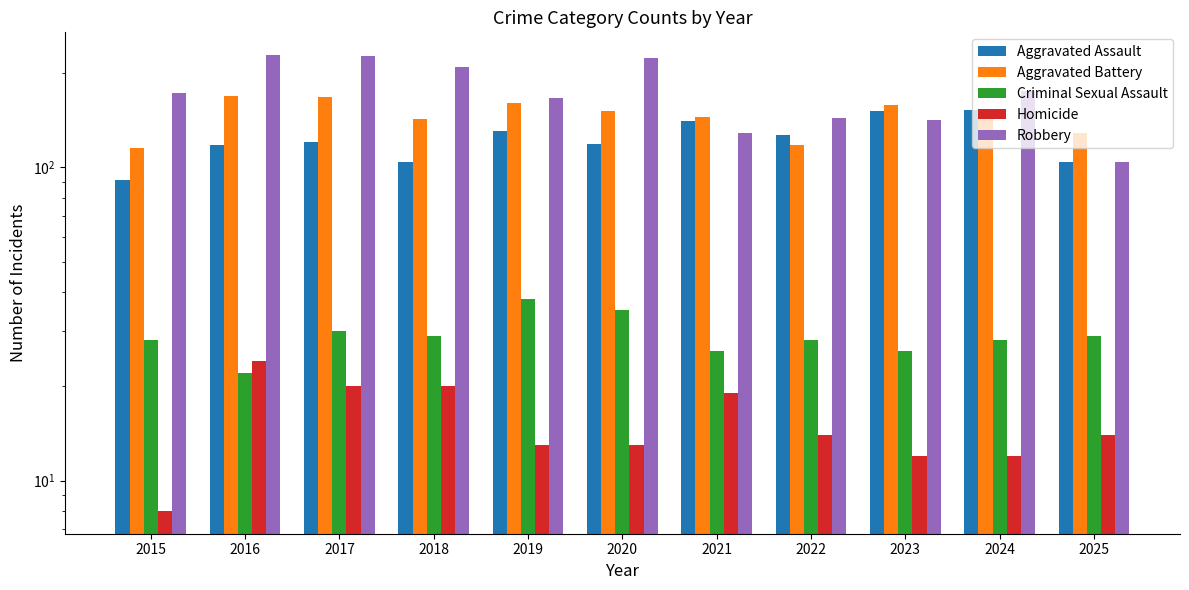

At which category does the chart reach its minimum across all series?

2015